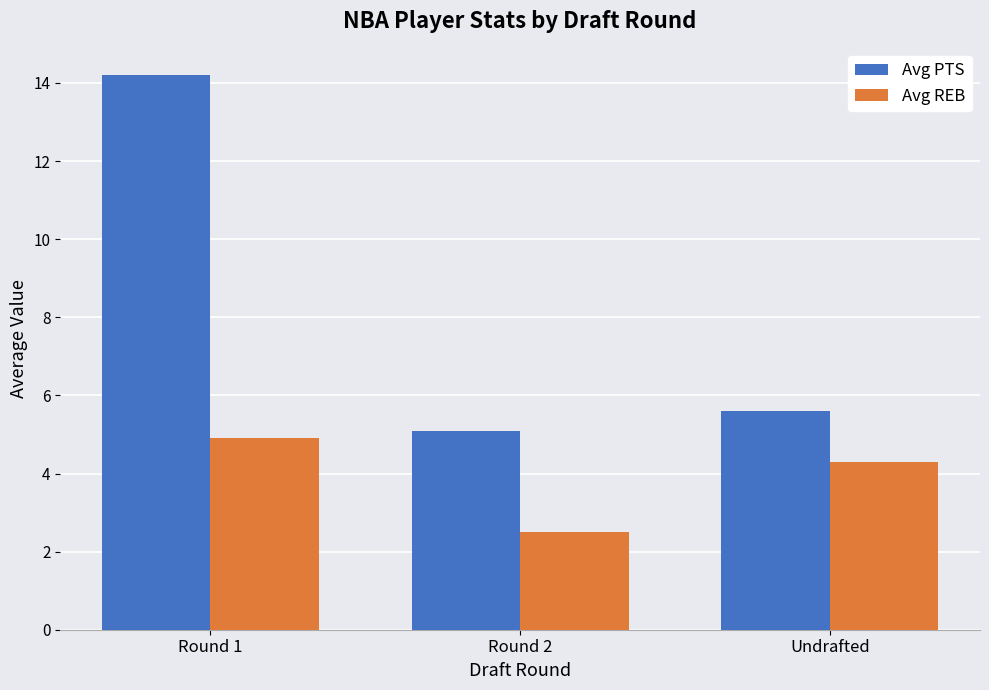

Rank the categories by Avg PTS value from lowest to highest.

Round 2, Undrafted, Round 1